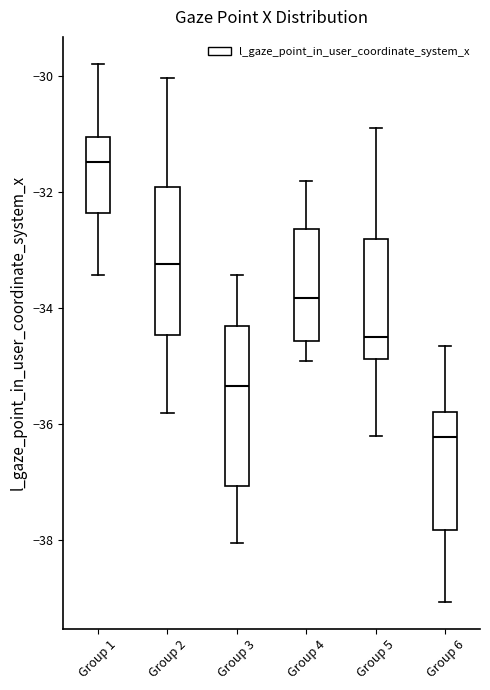

Reading left to right, transcribe this box plot: for each box, give where its median line is, the range the box spans, and where its two whiskers end, as read against the y-axis. The values are not printed on the chart, so give them approximately, as read against the axis.

Group 1: median -31.4, box -32.4 to -31.0, whiskers -33.4 to -29.8
Group 2: median -33.2, box -34.4 to -32.0, whiskers -35.8 to -30.0
Group 3: median -35.4, box -37.0 to -34.4, whiskers -38.0 to -33.4
Group 4: median -33.8, box -34.6 to -32.6, whiskers -35.0 to -31.8
Group 5: median -34.4, box -34.8 to -32.8, whiskers -36.2 to -31.0
Group 6: median -36.2, box -37.8 to -35.8, whiskers -39.0 to -34.6